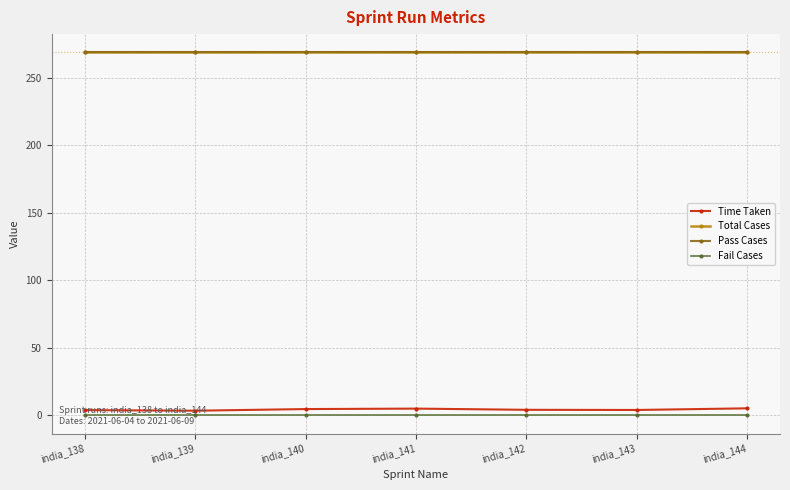

What is the approximate value of Total Cases at india_143?

269.0